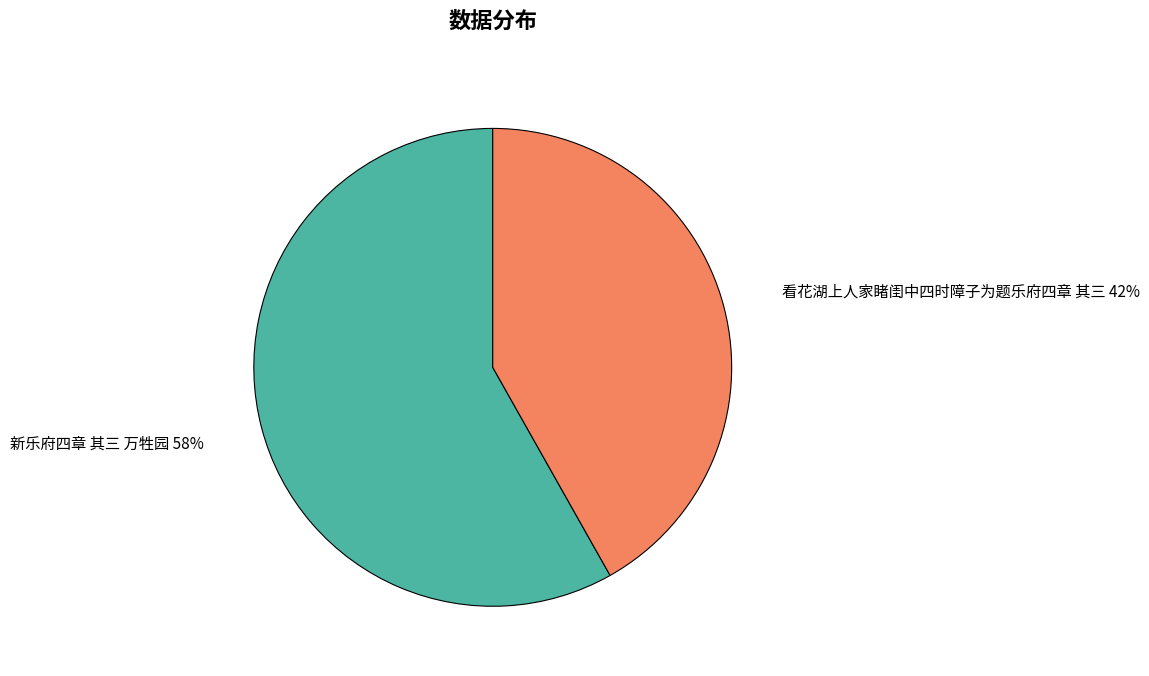

Which slice represents more than half of the pie?

新乐府四章 其三 万牲园